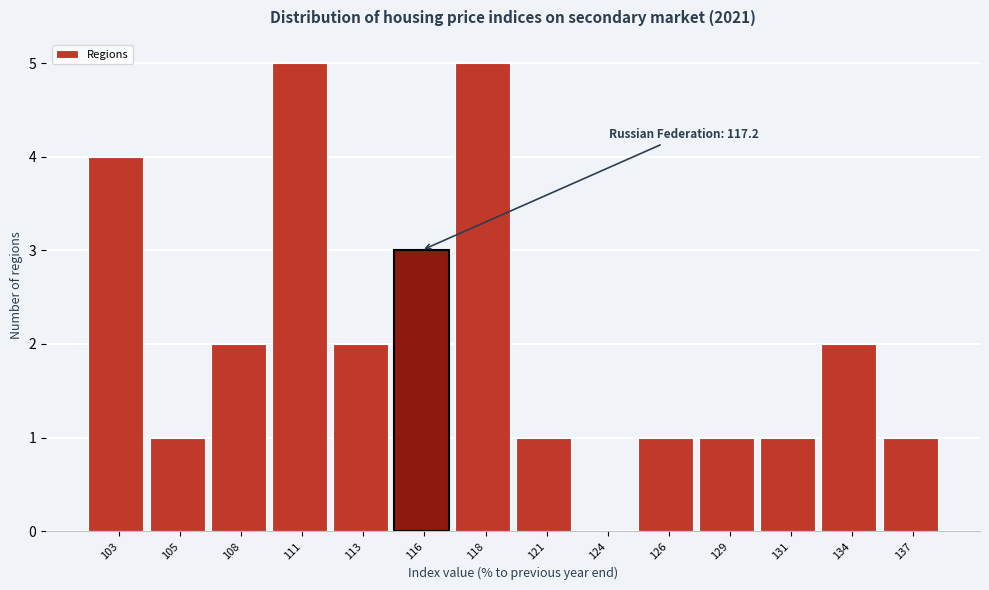

Reading left to right, transcribe all the data shown in this chart.

103=4	105=1	108=2	111=5	113=2	116=3	118=5	121=1	124=0	126=1	129=1	131=1	134=2	137=1